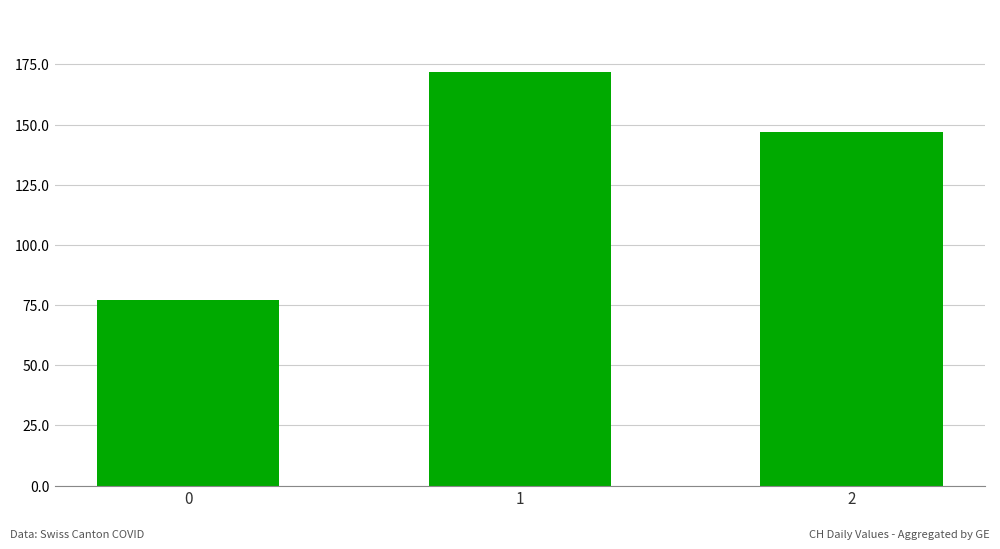

What is the difference between the second highest and minimum values?

70